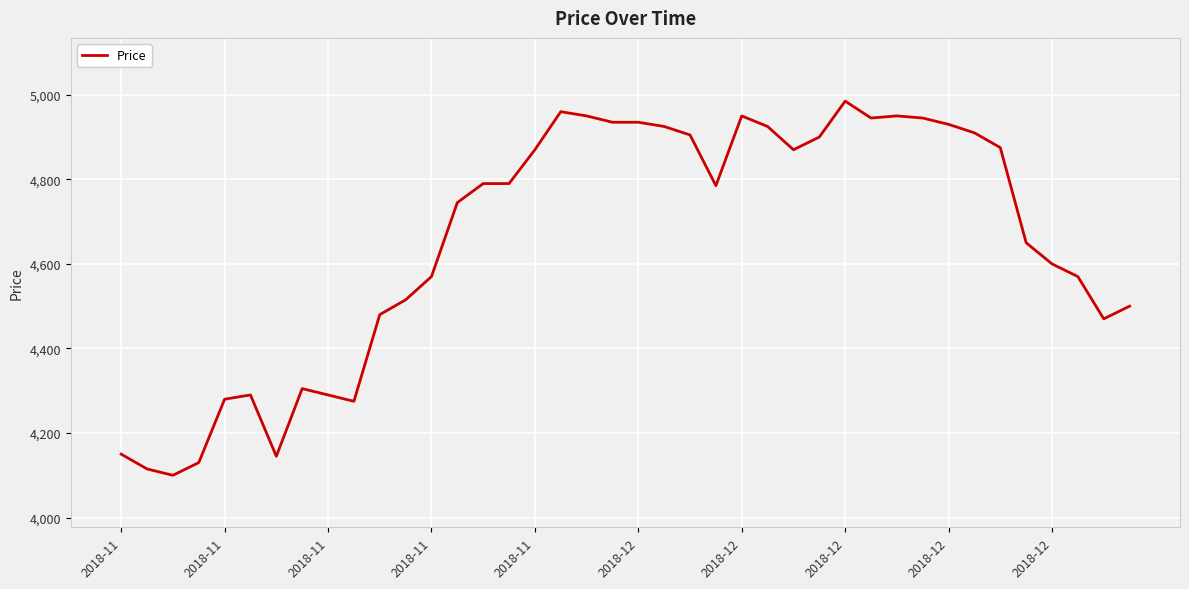

Reading right to left, extract all data points from this chart.

4500	4470	4570	4600	4650	4875	4910	4930	4945	4950	4945	4985	4900	4870	4925	4950	4785	4905	4925	4935	4935	4950	4960	4870	4790	4790	4745	4570	4515	4480	4275	4290	4305	4145	4290	4280	4130	4100	4115	4150